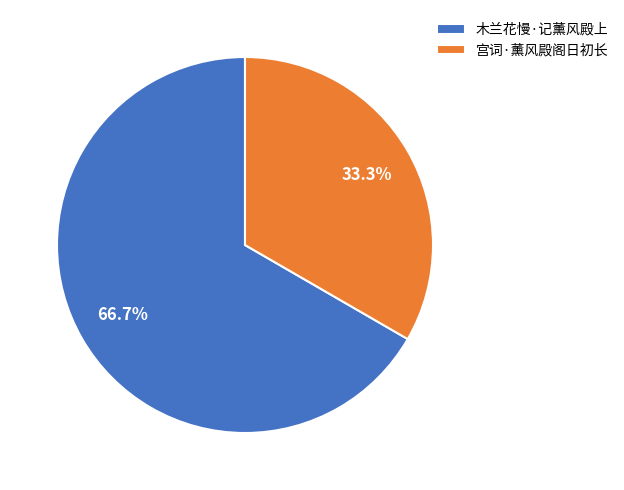

True or false: 宫词·薰风殿阁日初长 accounts for 21% of the total.

False